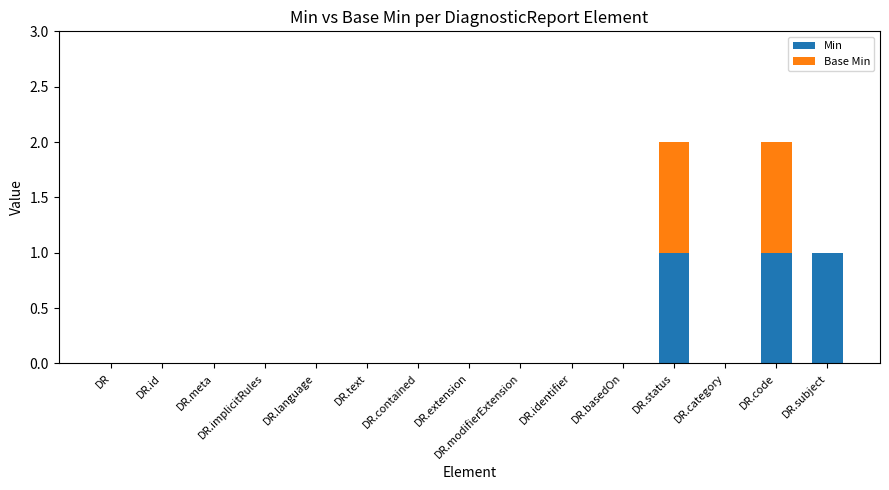

What is the sum of all Min values?

3